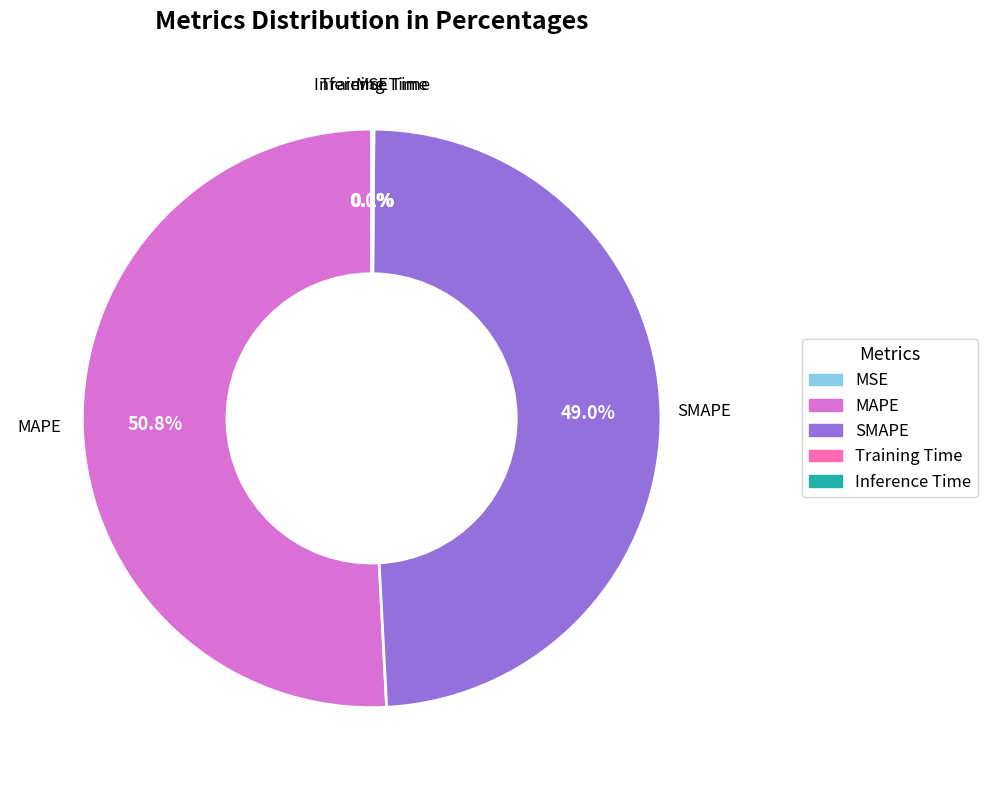

Which slice is the largest?

MAPE